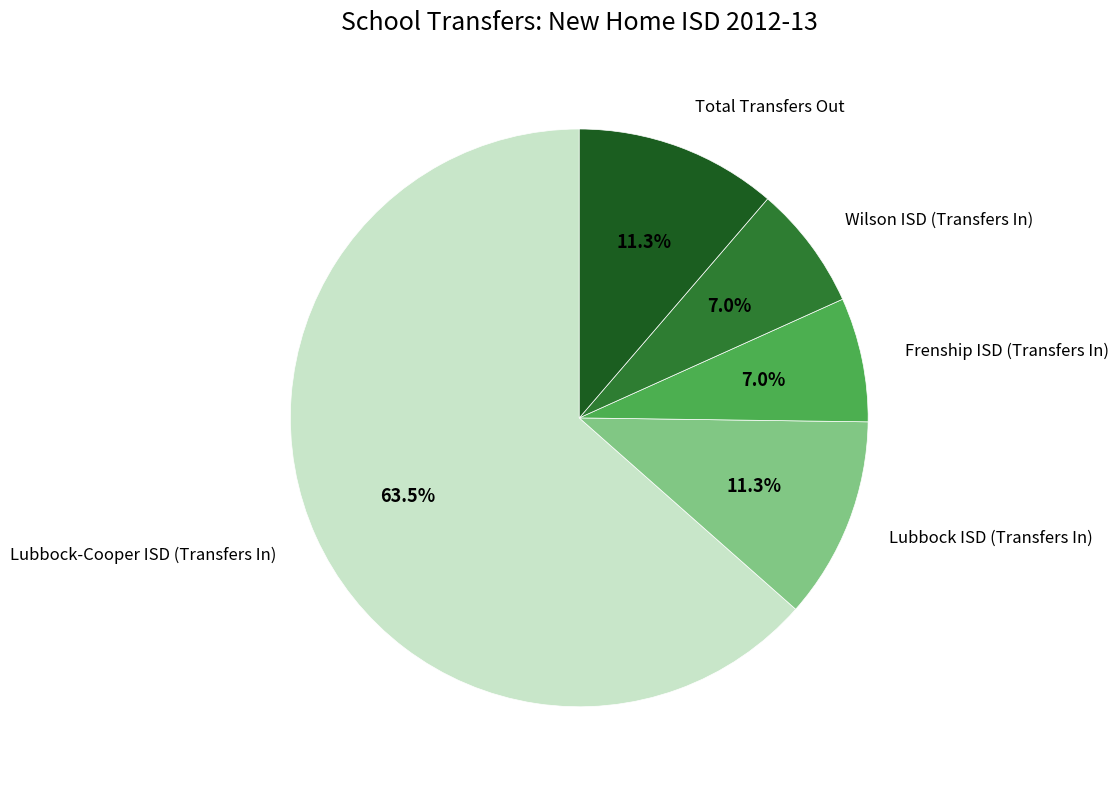

Which category has the biggest portion of the pie?

Lubbock-Cooper ISD (Transfers In)